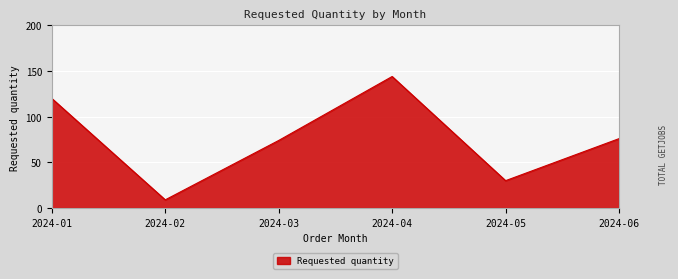

How many lines are shown in the chart?

1